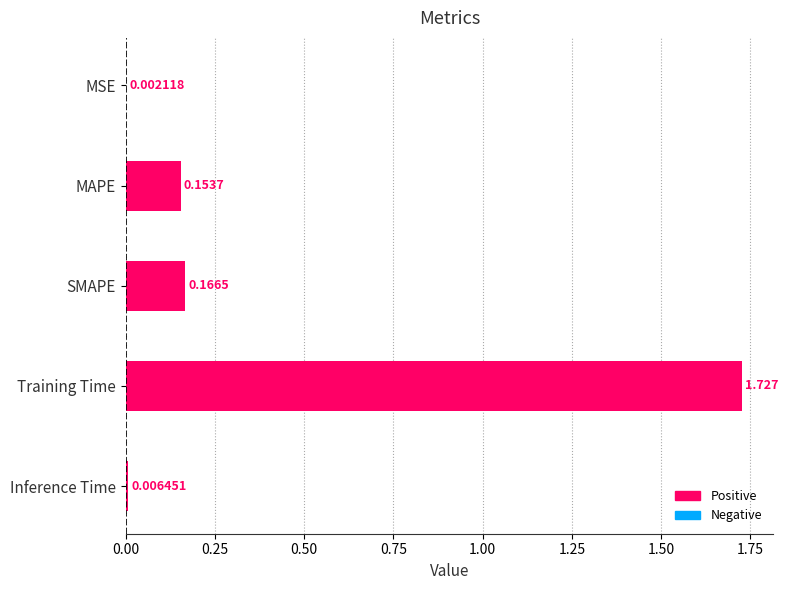

At which label is the value closest to 0?

MSE